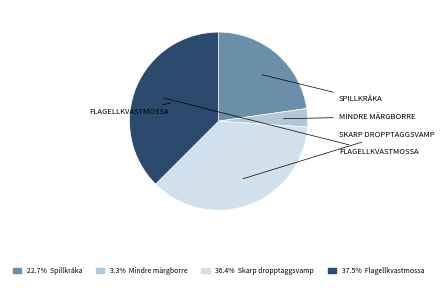

Does any single category account for the majority?

No